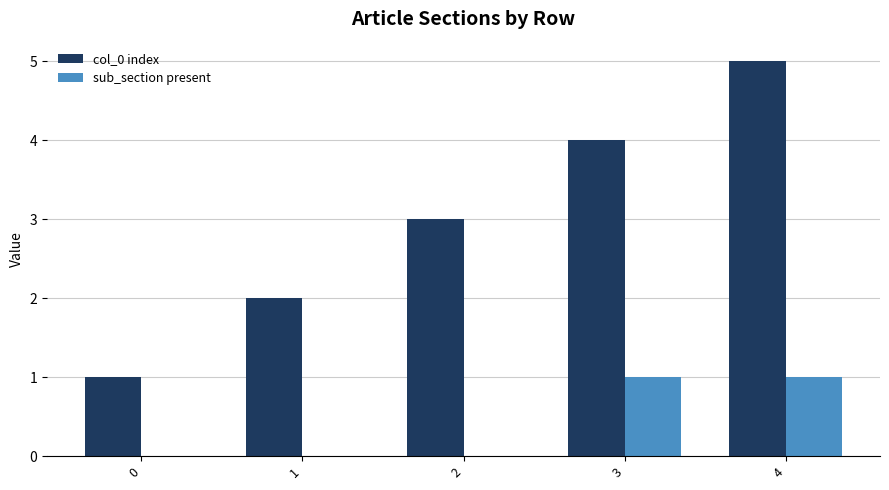

What is the sum of all sub_section present values?

2